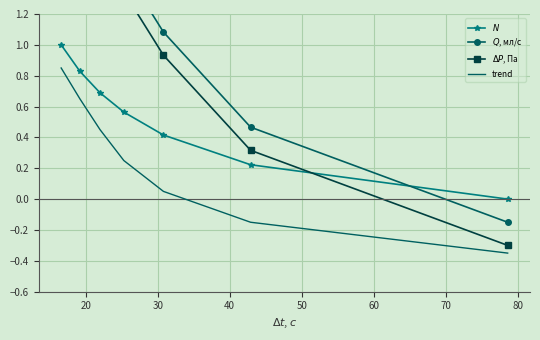

How many values in the trend series are below 0?

2